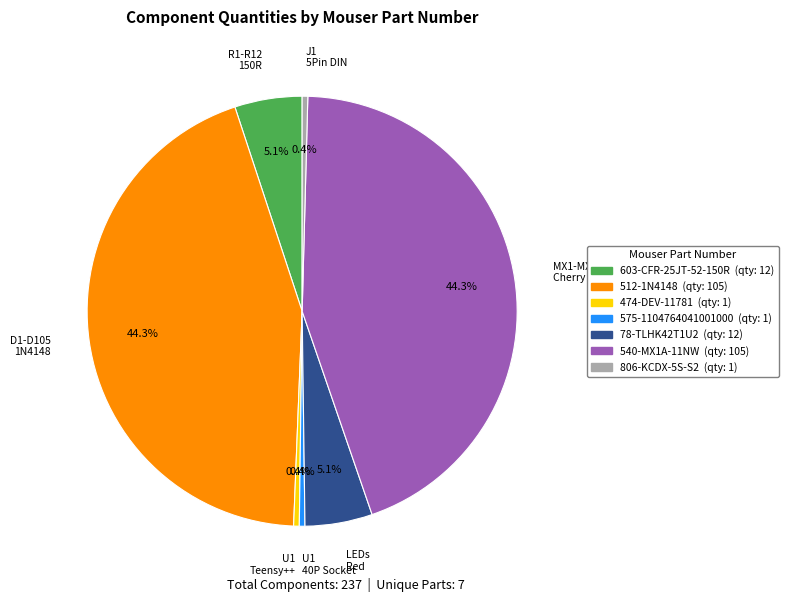

Is there any slice that represents more than half of the pie?

No